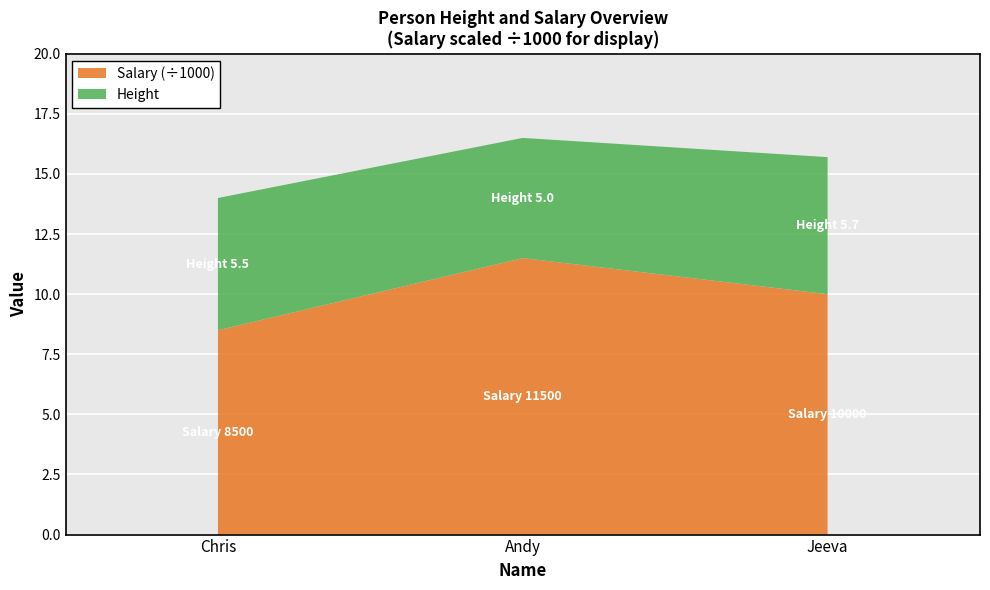

Reading left to right, list all the values displayed in this chart.

Height: 5.5	5.0	5.7
Salary: 8500.0	11500.0	10000.0